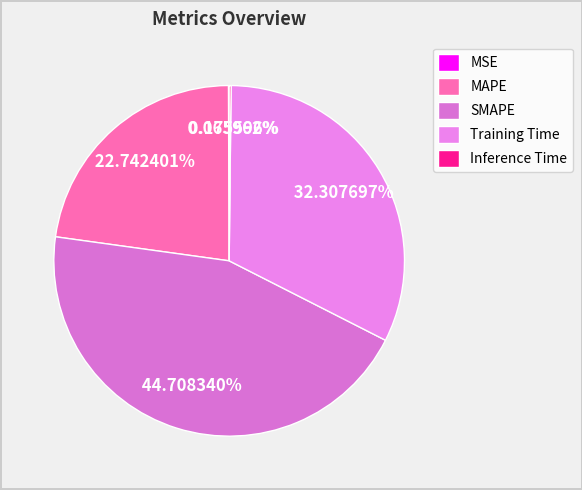

Count the number of slices in the pie.

5